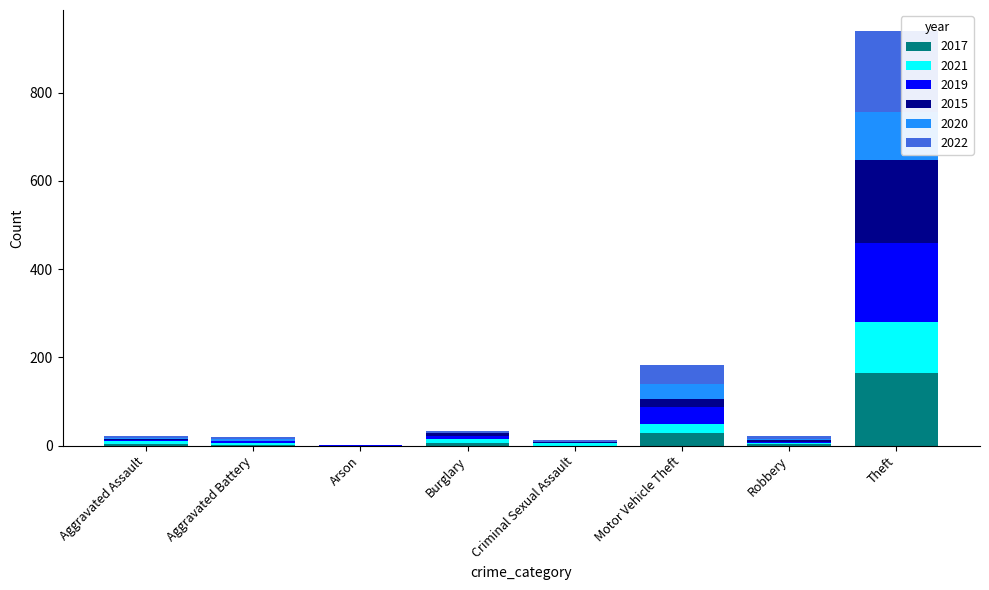

What is the maximum value for 2017?

164